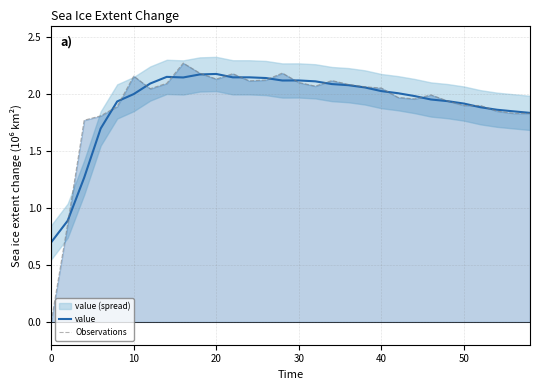

Is it true that value equals 2.2 at 20?

True